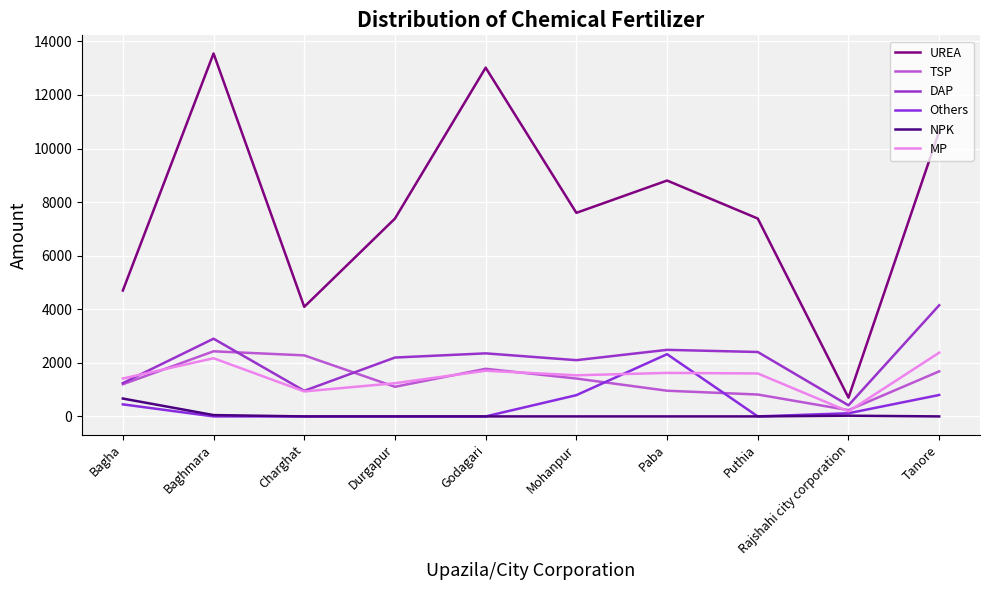

How many lines are shown in the chart?

6